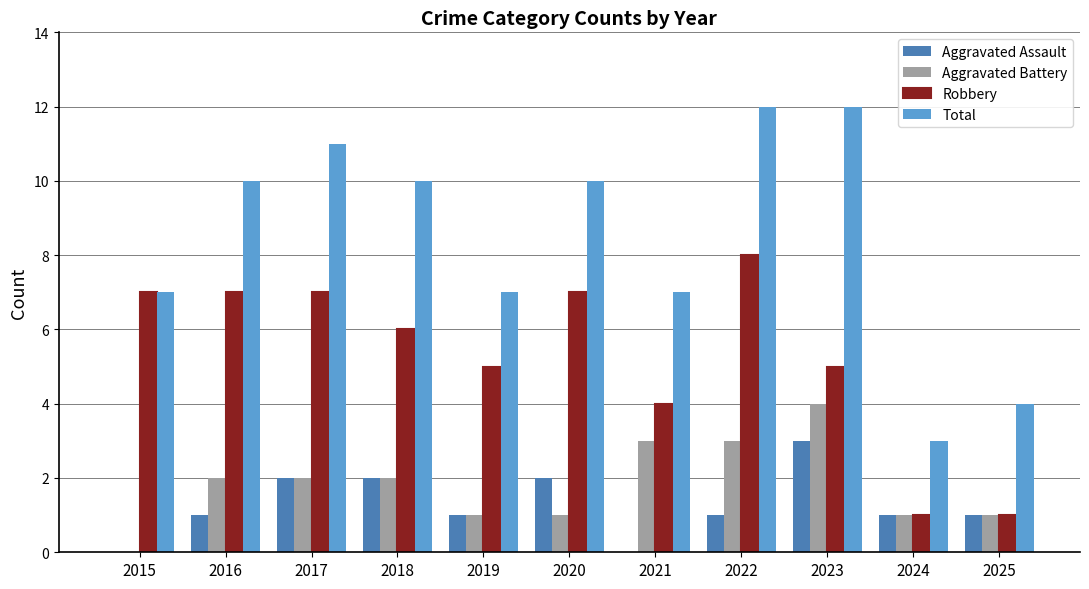

What are all the series names shown in the legend?

Aggravated Assault, Aggravated Battery, Robbery, Total